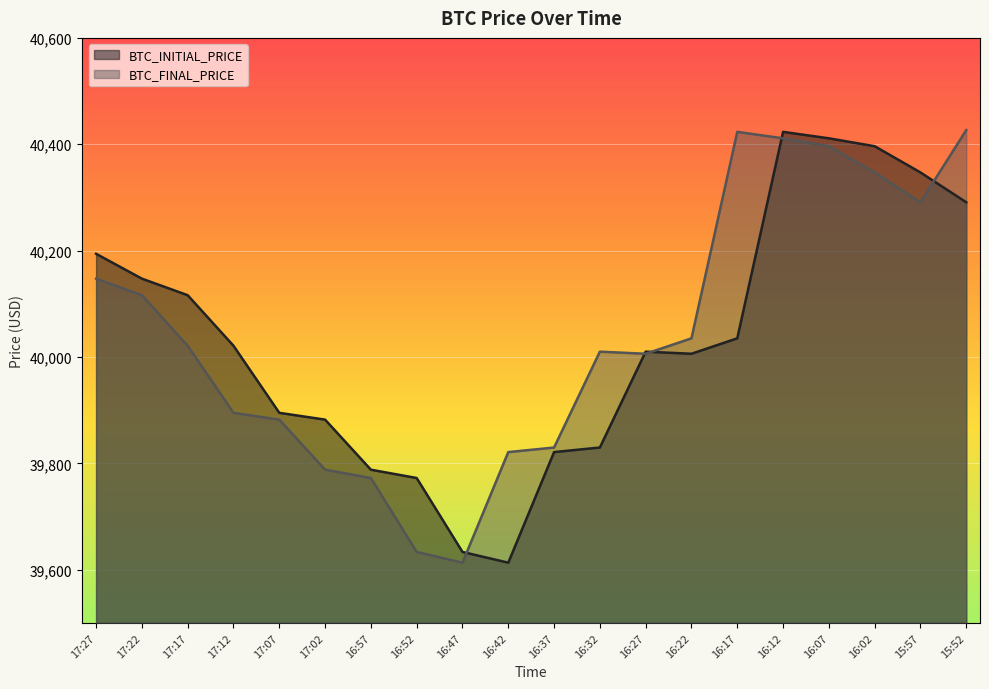

Which series ends up on top after the final intersection of BTC_INITIAL_PRICE and BTC_FINAL_PRICE?

BTC_FINAL_PRICE